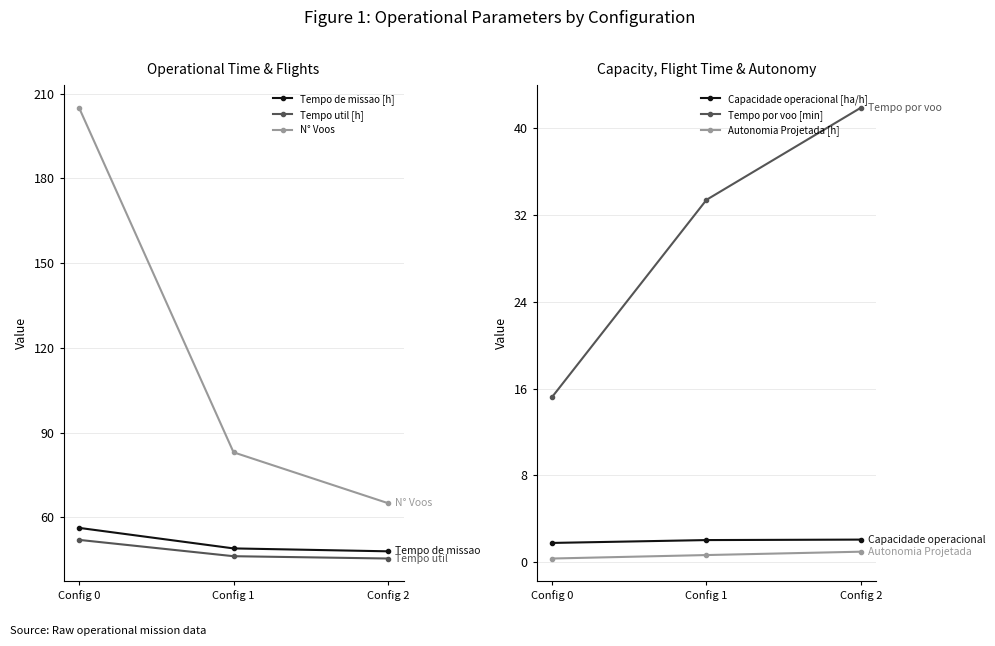

What is the sum of the Tempo util [h] values at Config 2 and Config 0?

97.4